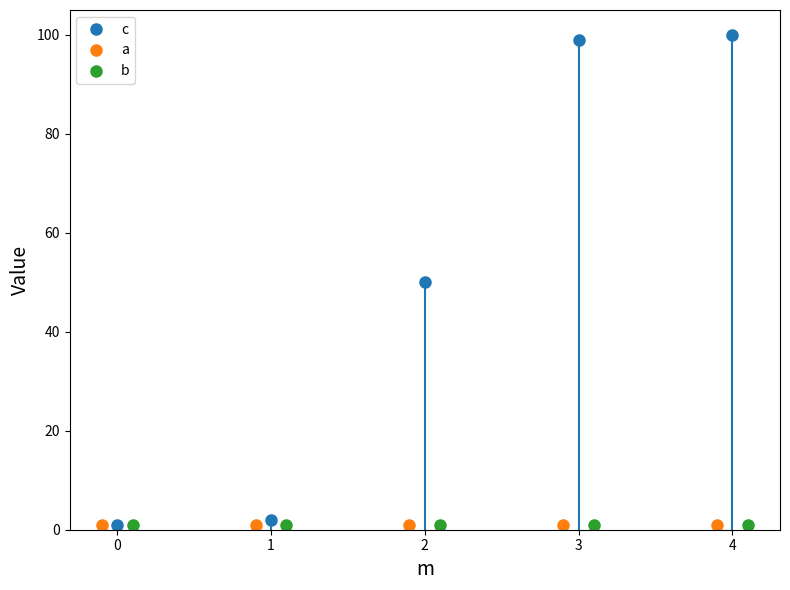

True or false: c has more than 2 interior local peaks.

False